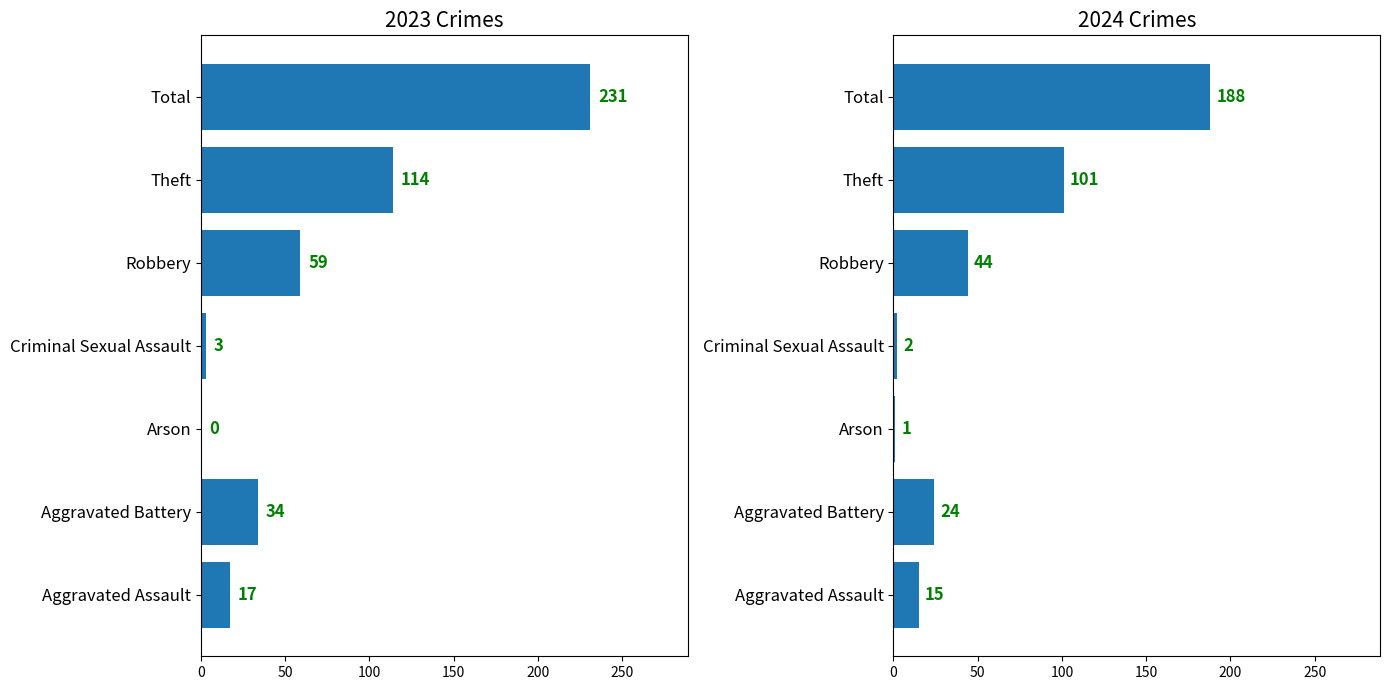

At how many categories does at least one series exceed 209?

1